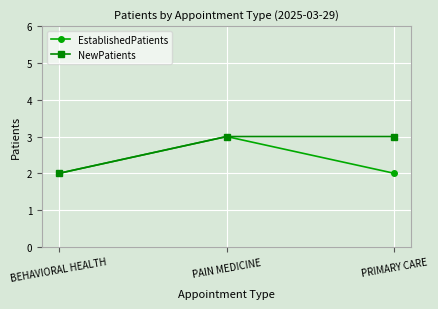

How many NewPatients values are between 2 and 3?

3